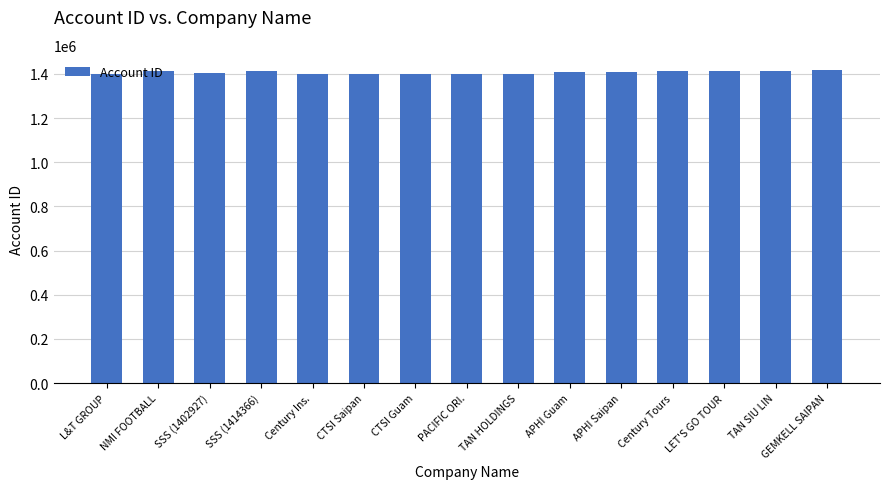

Is it true that the value at L&T GROUP is 1401378?

True